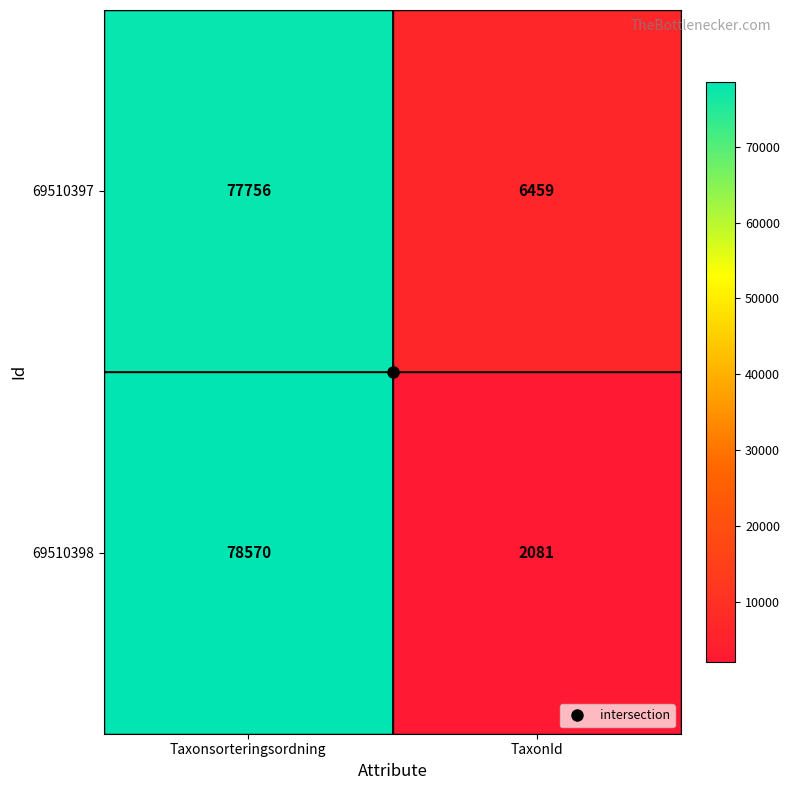

What is the sum of the 69510397 values at TaxonId and Taxonsorteringsordning?

84215